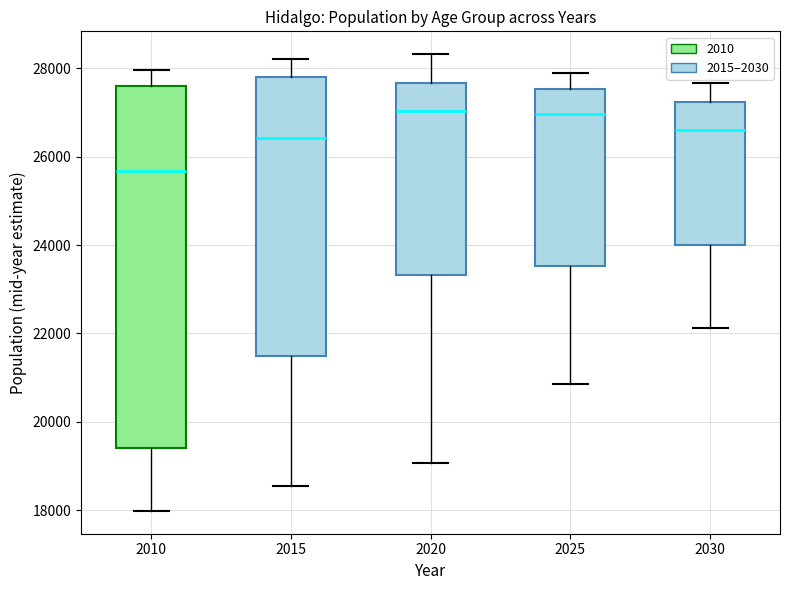

Which box has the lowest median line?

2010